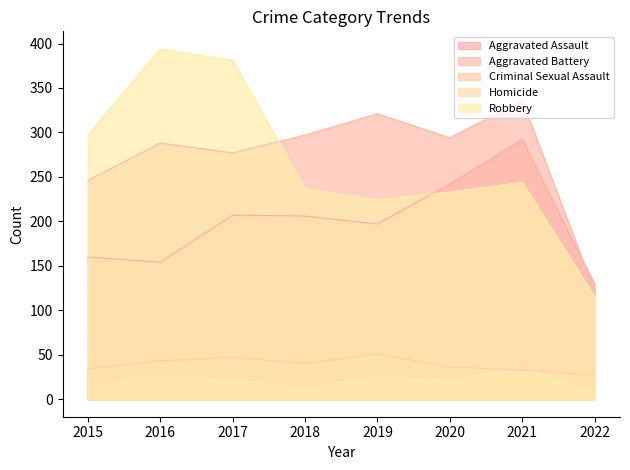

The value of Homicide at 2019 is 35. True or false?

False